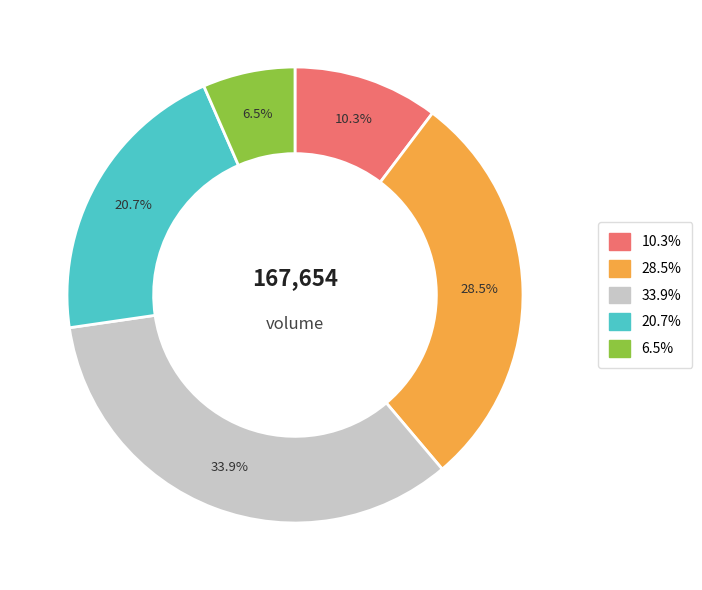

What percentage is NOT represented by 28.5%?

71.5%